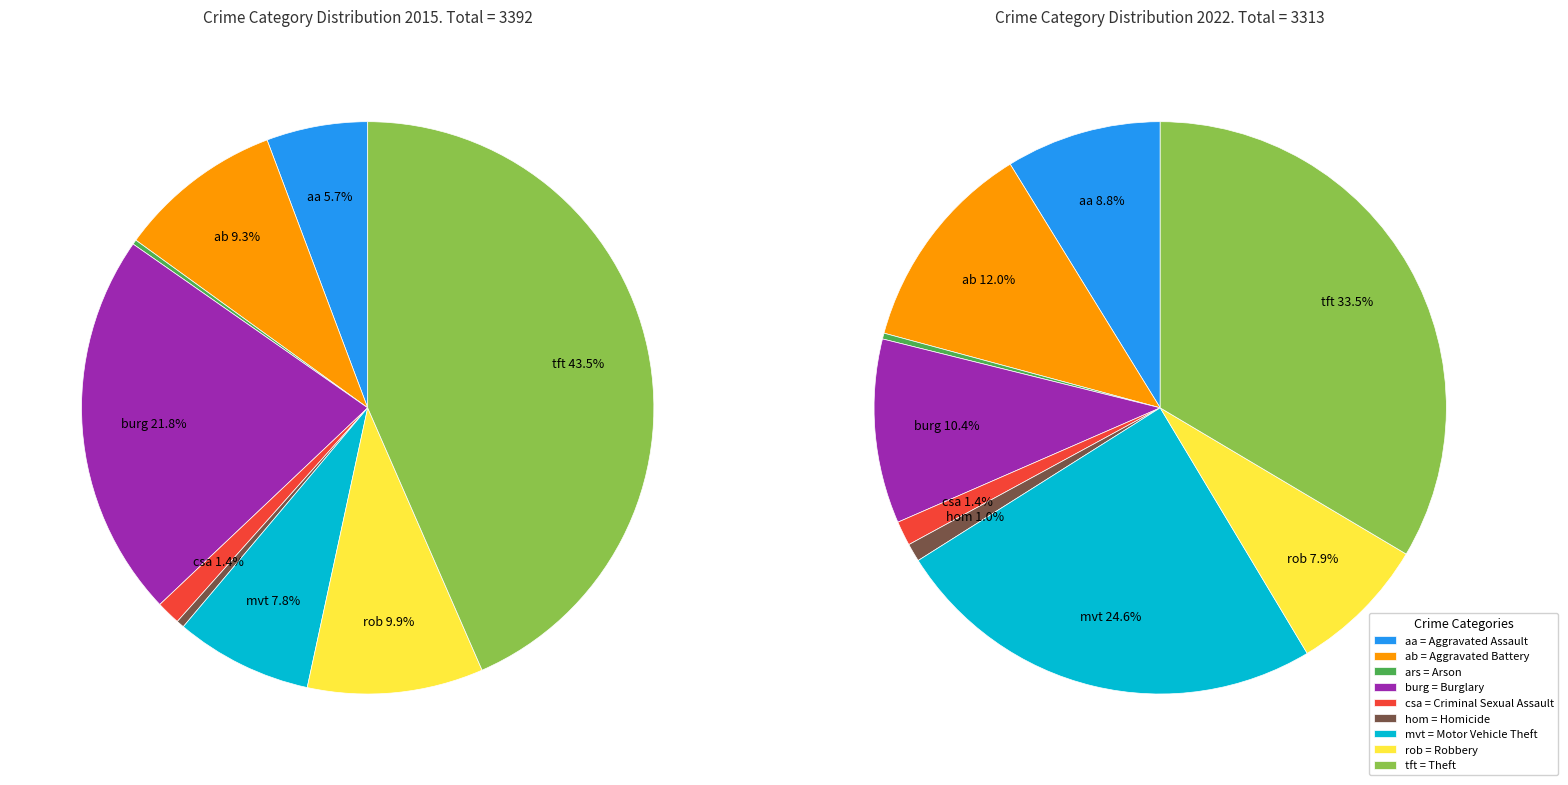

What percentage is the Aggravated Battery slice, to the nearest percent?

12%